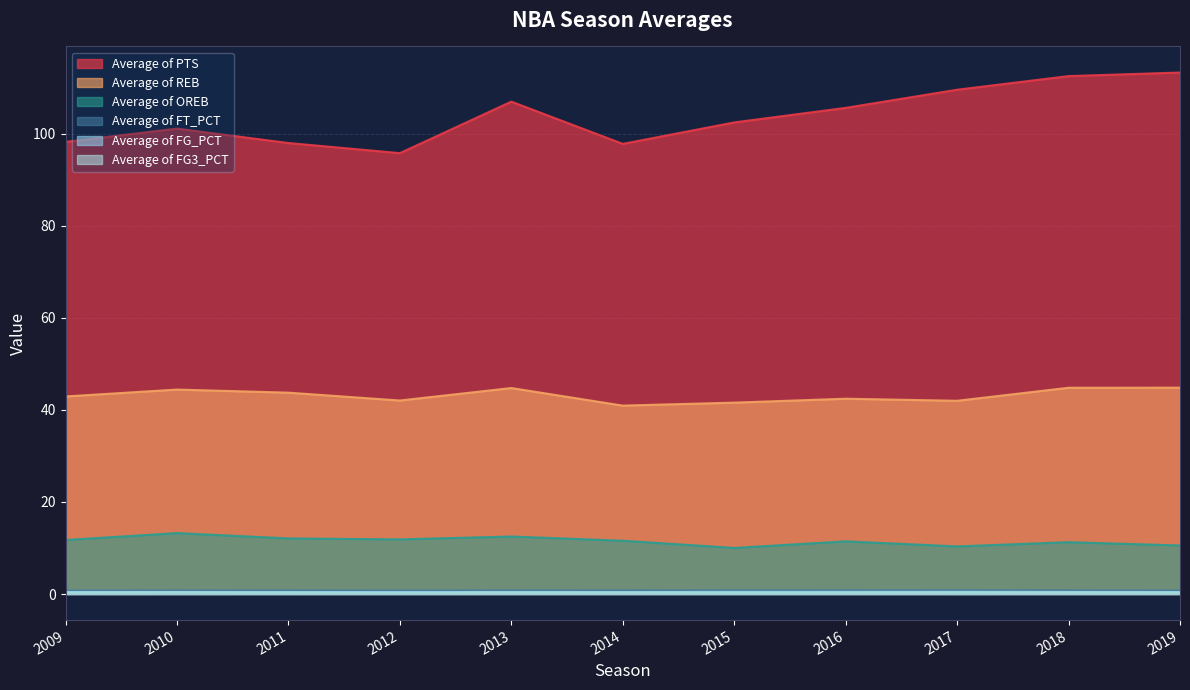

How many lines are shown in the chart?

6